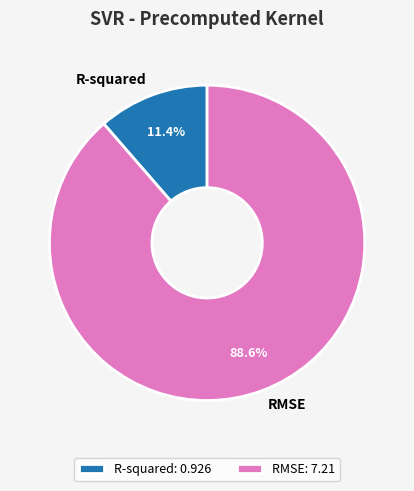

What is the largest slice in the pie chart?

RMSE